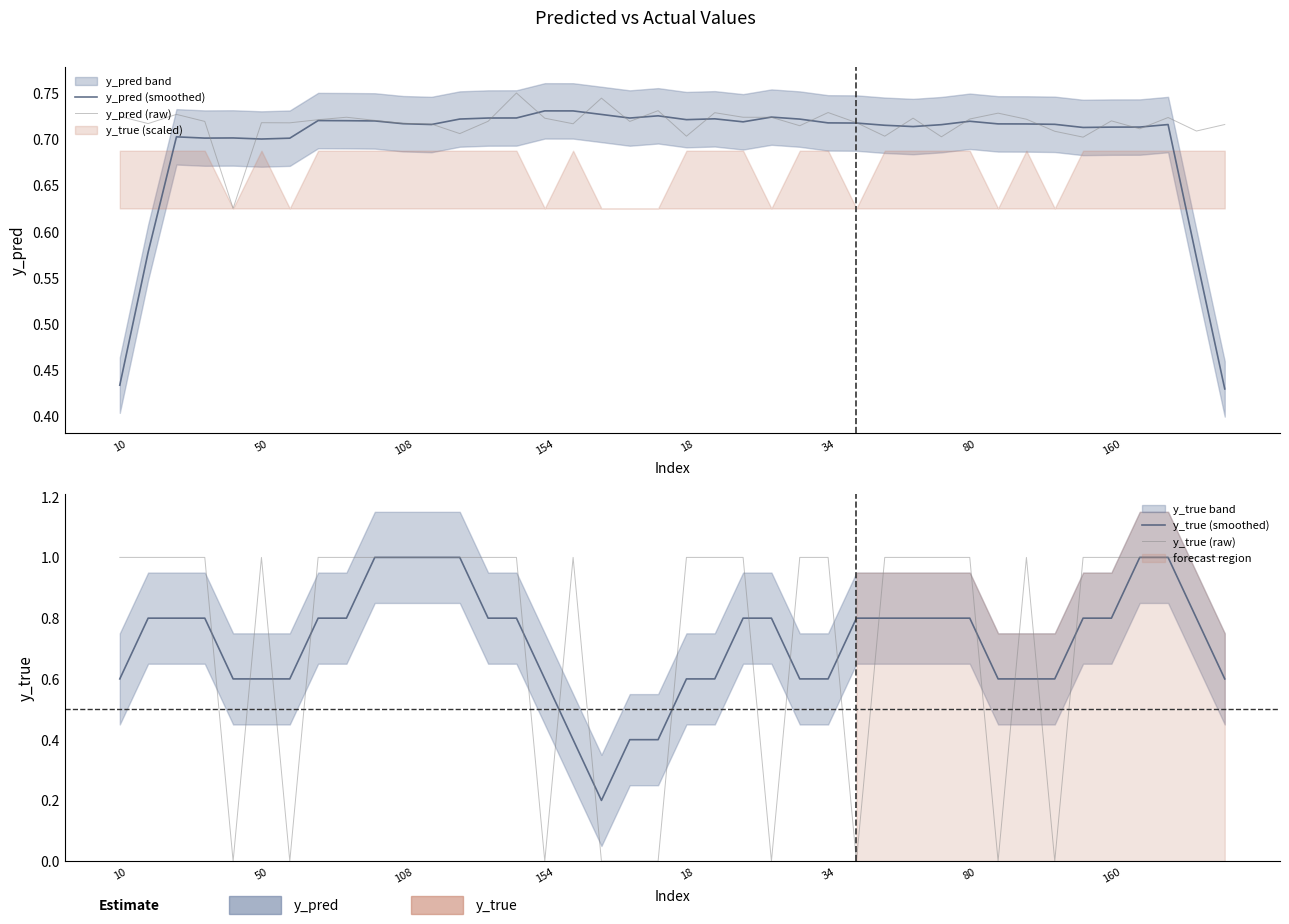

In y_true (smoothed), how many points are lower than both neighbors (excluding endpoints)?

1